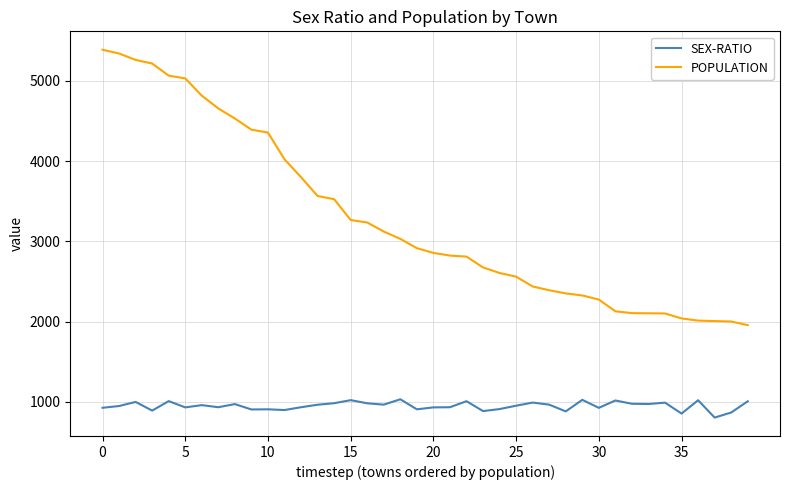

What is the difference between the second highest and minimum values in the POPULATION series?

3384